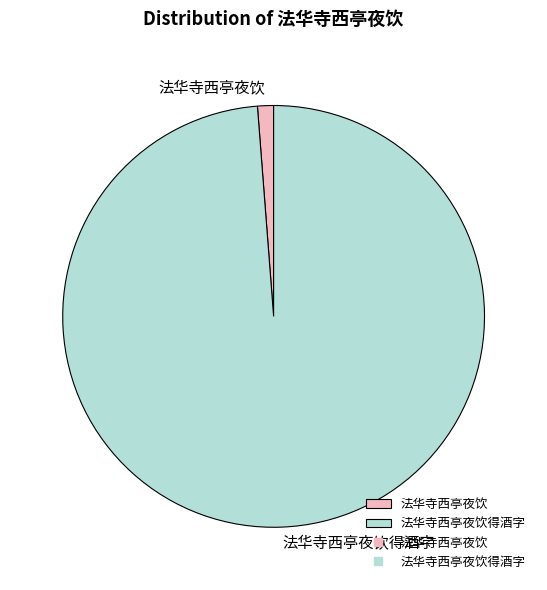

Between 法华寺西亭夜饮 and 法华寺西亭夜饮得酒字, which is larger?

法华寺西亭夜饮得酒字